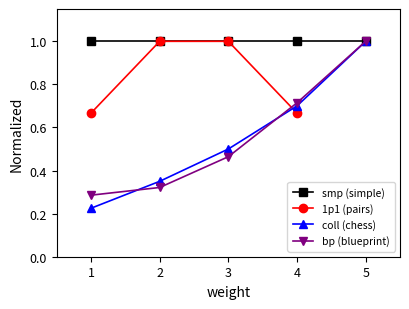

What is the total value across all series at 3?

3.0